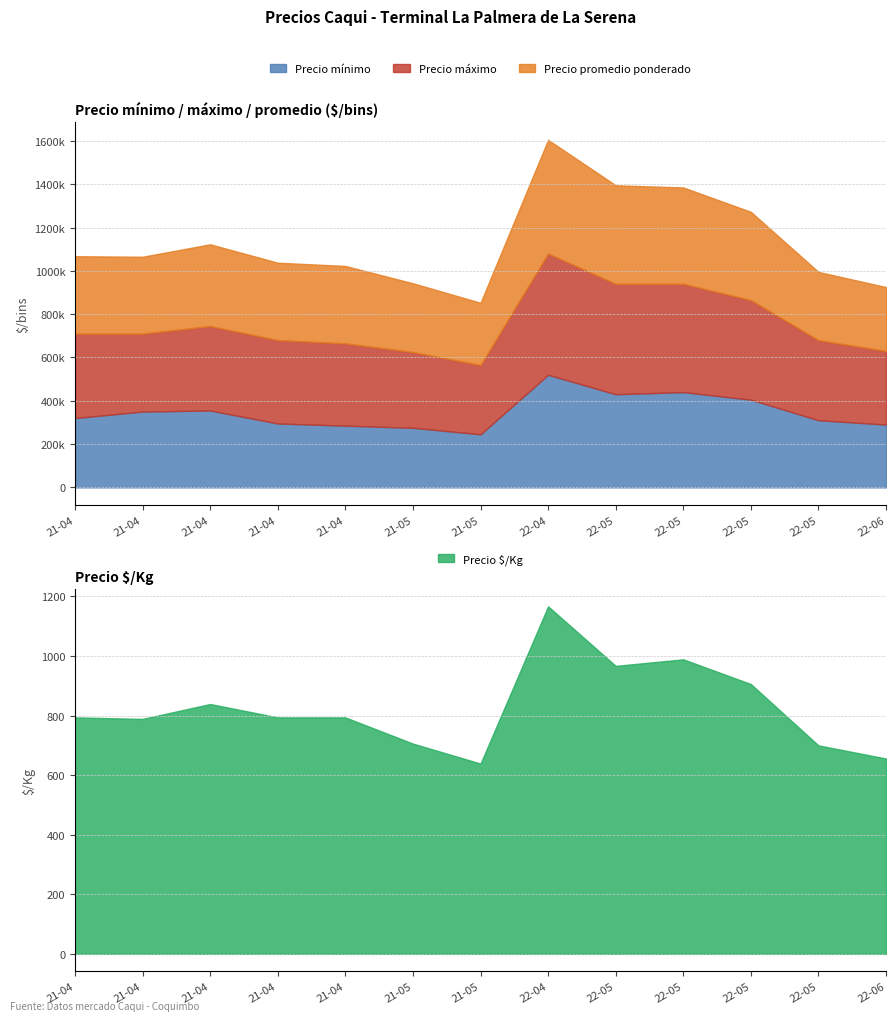

True or false: Precio promedio ponderado and Precio mínimo intersect in this chart.

False